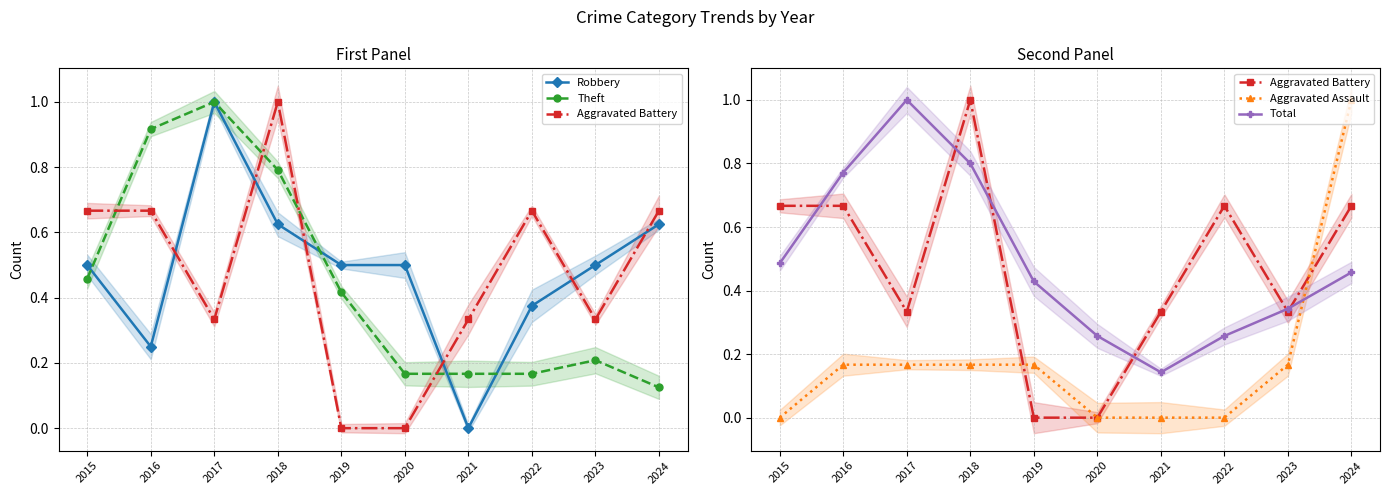

Rank the categories by Total value from highest to lowest.

2017, 2018, 2016, 2015, 2024, 2019, 2023, 2020, 2022, 2021